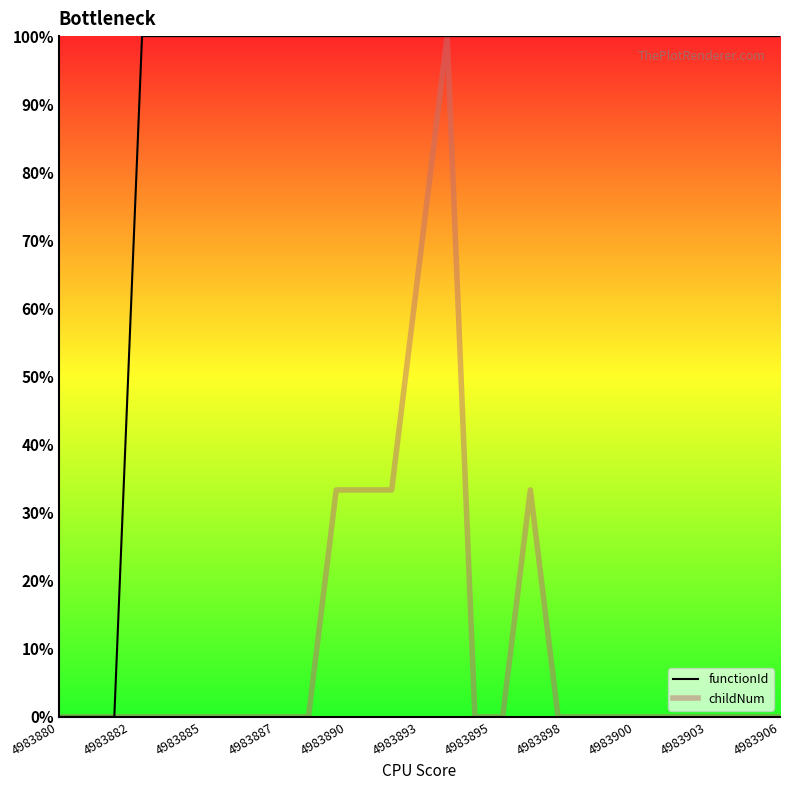

Which series has the largest total across all categories?

functionId